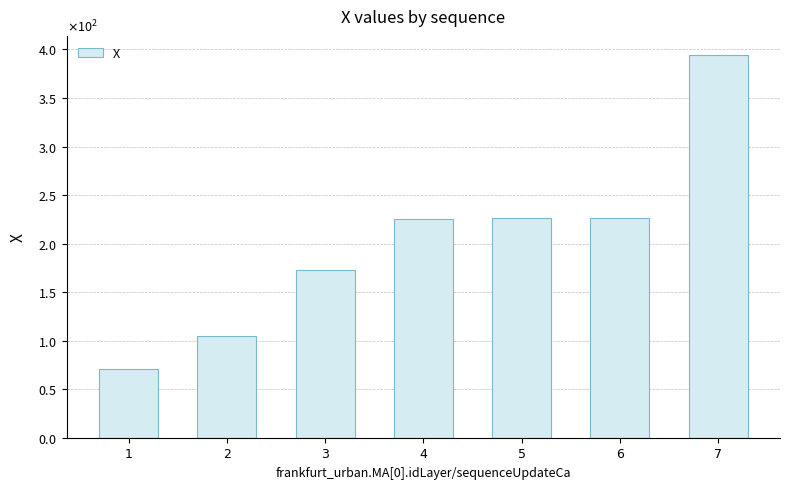

Are the bars horizontal?

No